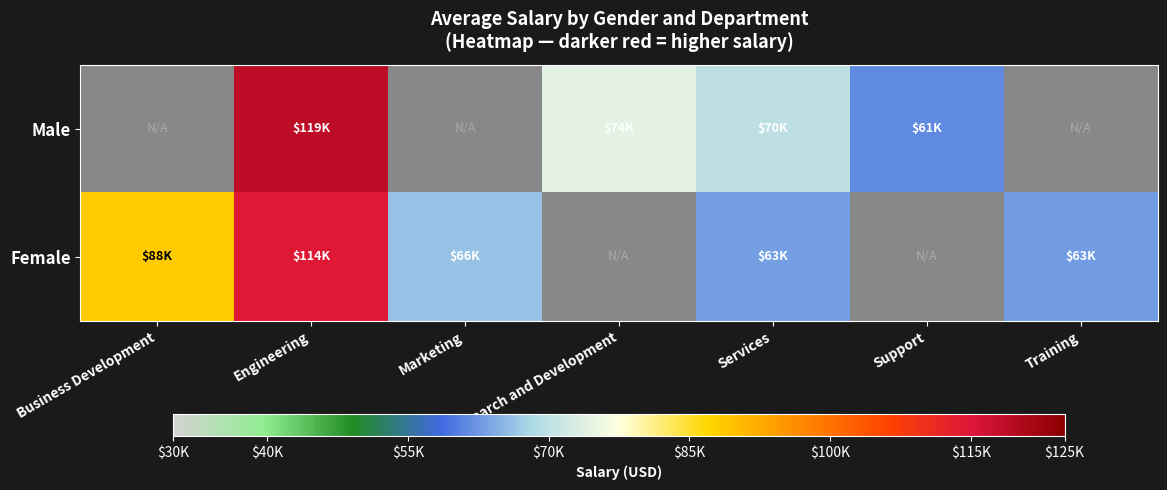

What is the greatest value displayed?

118976.2